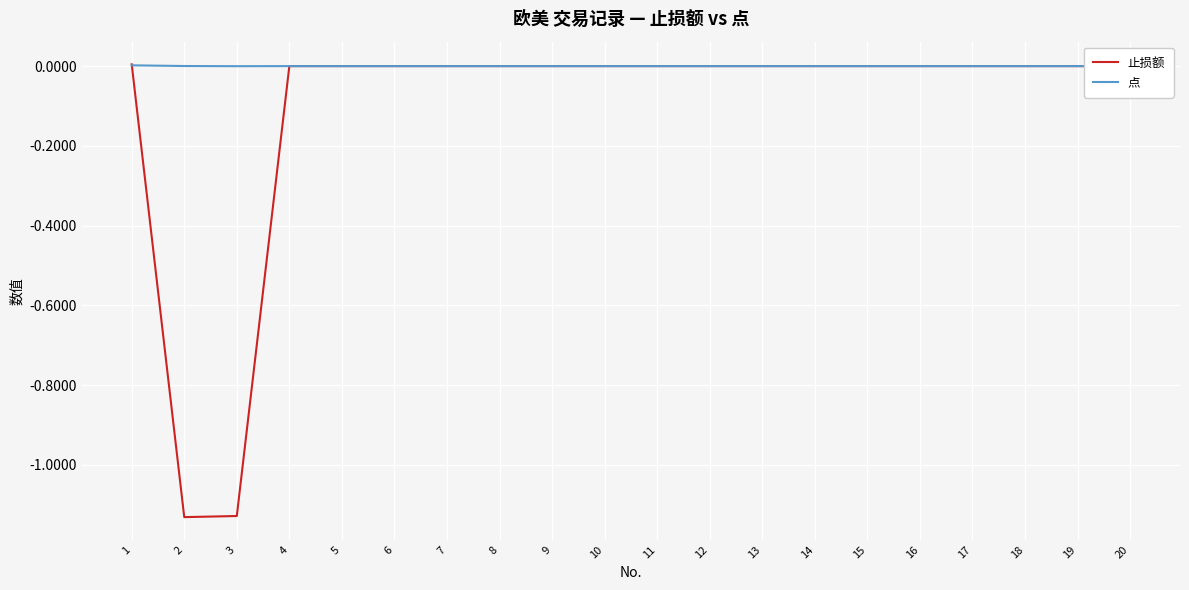

True or false: 止损额 has a value of 0.0 at 18.

True